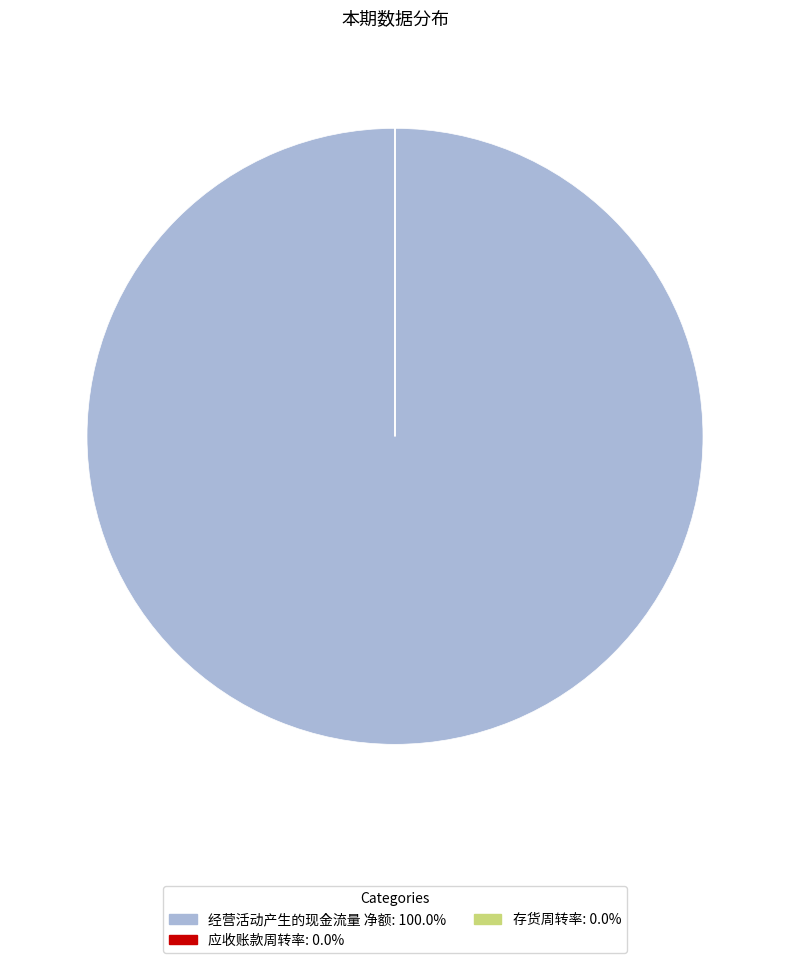

True or false: 经营活动产生的现金流量 净额 accounts for 87% of the total.

False